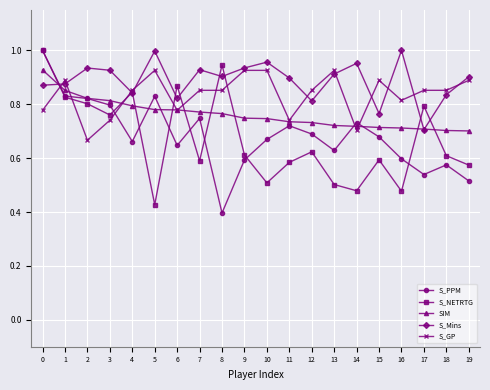

Which series has the largest total across all categories?

S_Mins